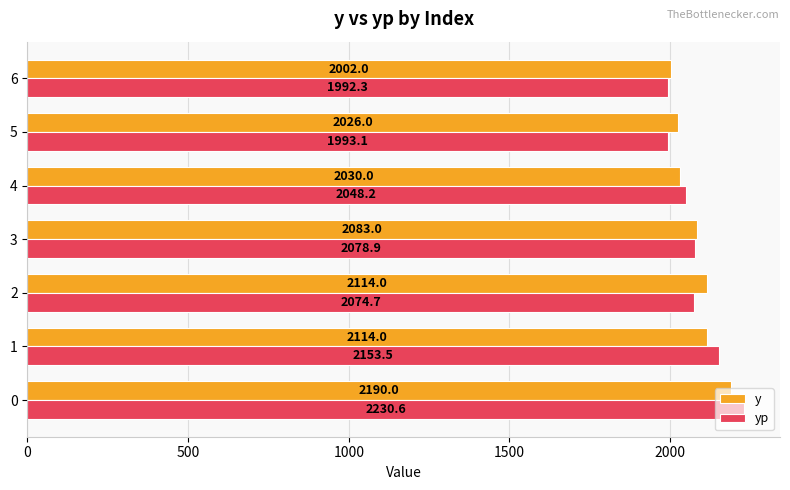

What is the difference between the maximum and minimum values in the yp series?

238.3